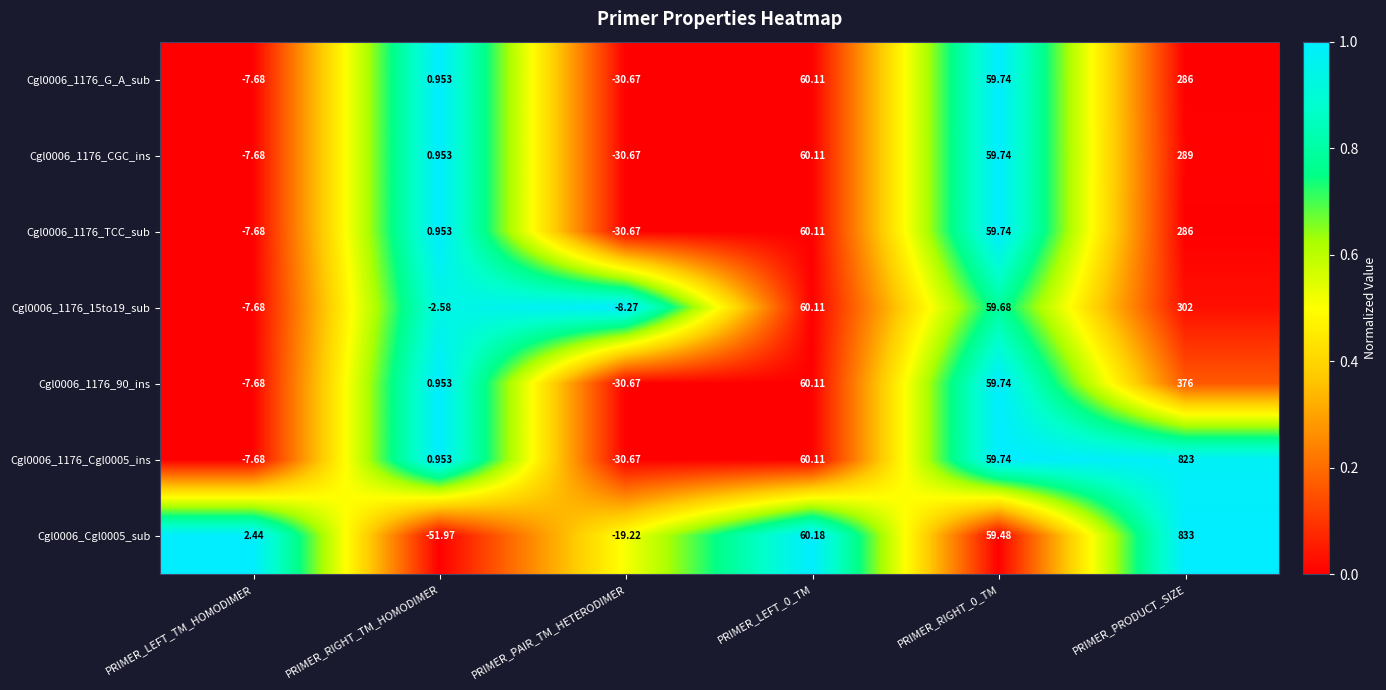

How many values in the Cgl0006_1176_Cgl0005_ins series exceed 59?

3